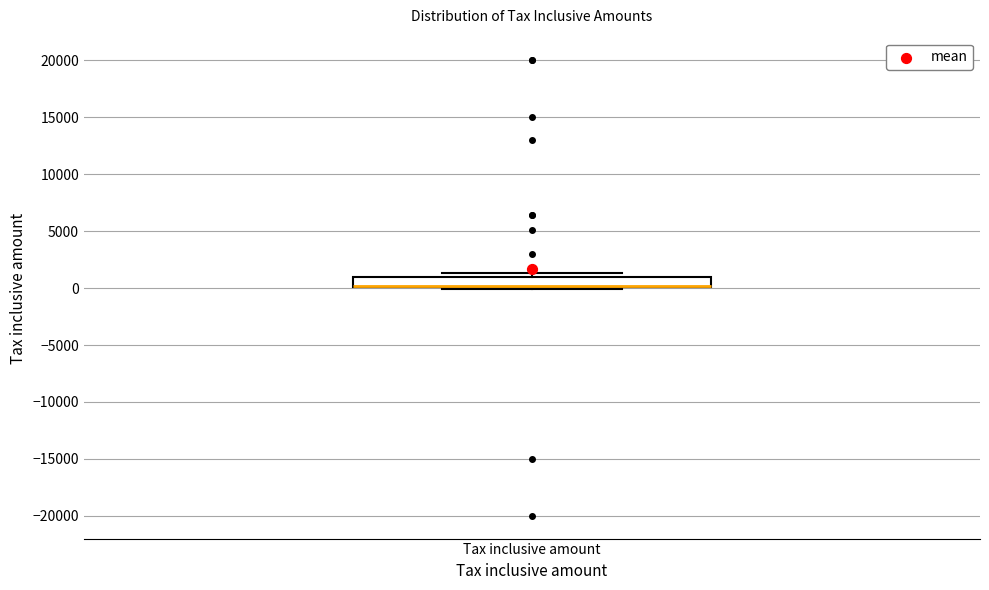

Transcribe this box plot: give where the median line is, the range the box spans, and where the two whiskers end, as read against the y-axis. The values are not printed on the chart, so give them approximately, as read against the axis.

median 0 (drawn on the box's lower edge), box 0 to 1000, whiskers 0 (just below the box's lower edge) to 1500